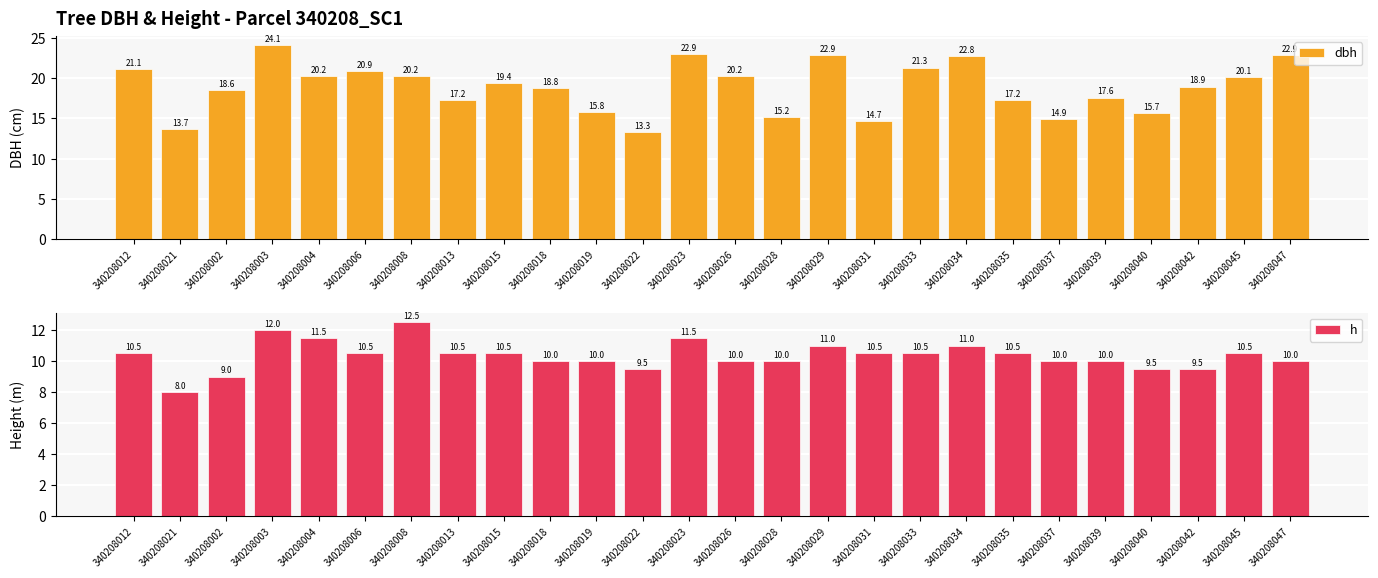

At which label is dbh closest to 18?

340208039